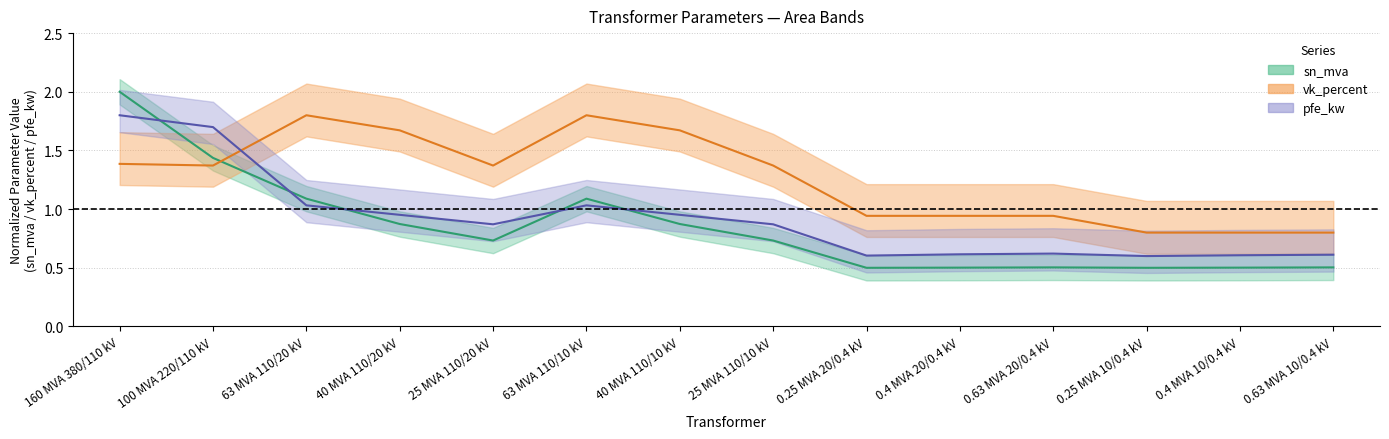

How many data points in vk_percent are above 1?

8